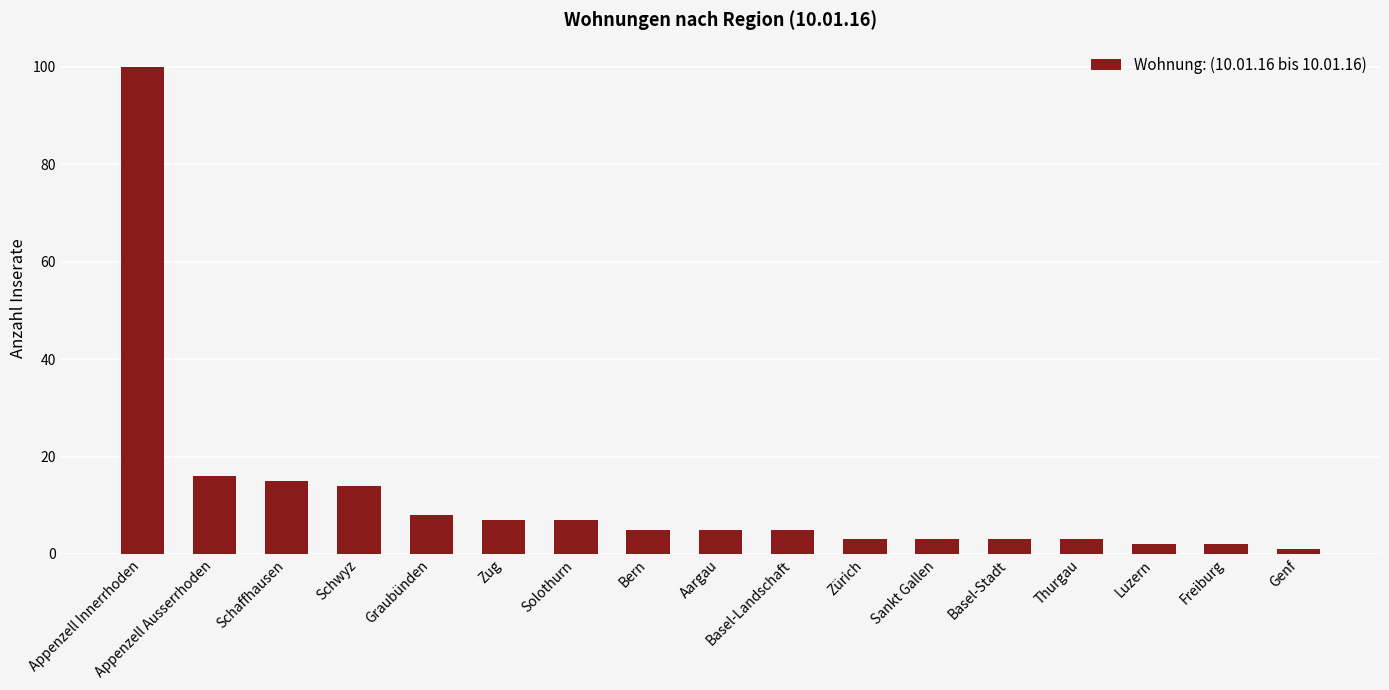

Reading right to left, transcribe all the data shown in this chart.

Genf=1	Freiburg=2	Luzern=2	Thurgau=3	Basel-Stadt=3	Sankt Gallen=3	Zürich=3	Basel-Landschaft=5	Aargau=5	Bern=5	Solothurn=7	Zug=7	Graubünden=8	Schwyz=14	Schaffhausen=15	Appenzell Ausserrhoden=16	Appenzell Innerrhoden=100